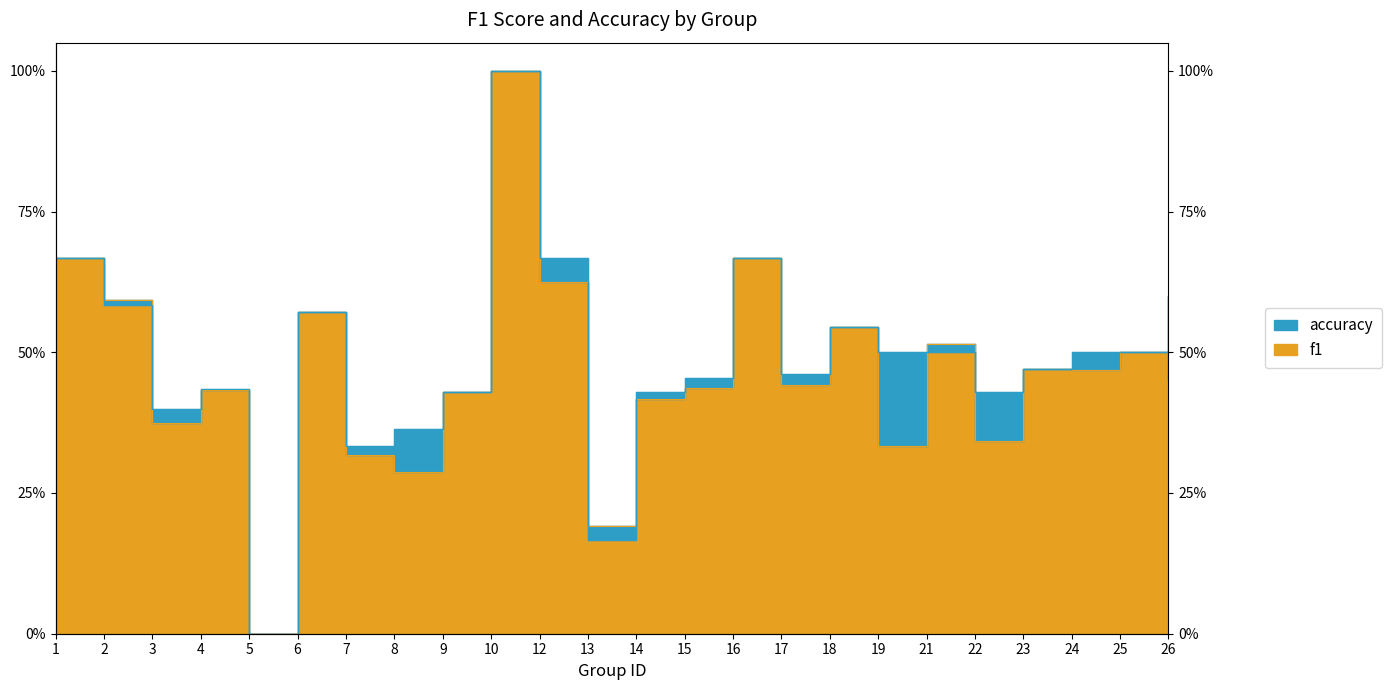

Is the value of f1 at 22 greater than the value of accuracy at 19?

No